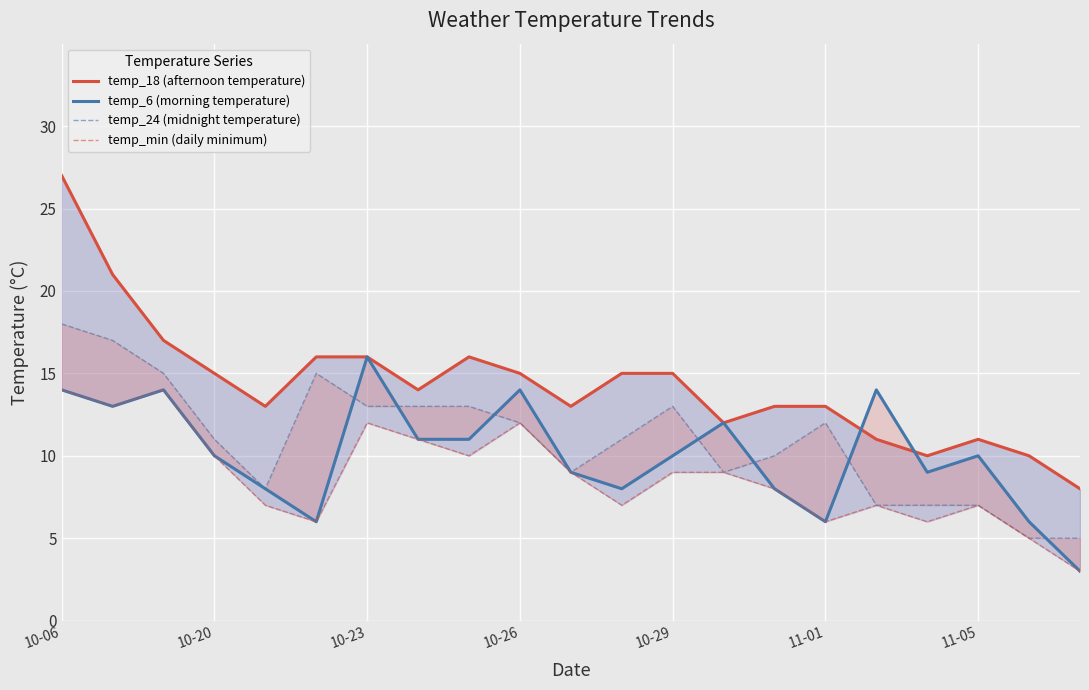

What is the smallest value displayed?

3